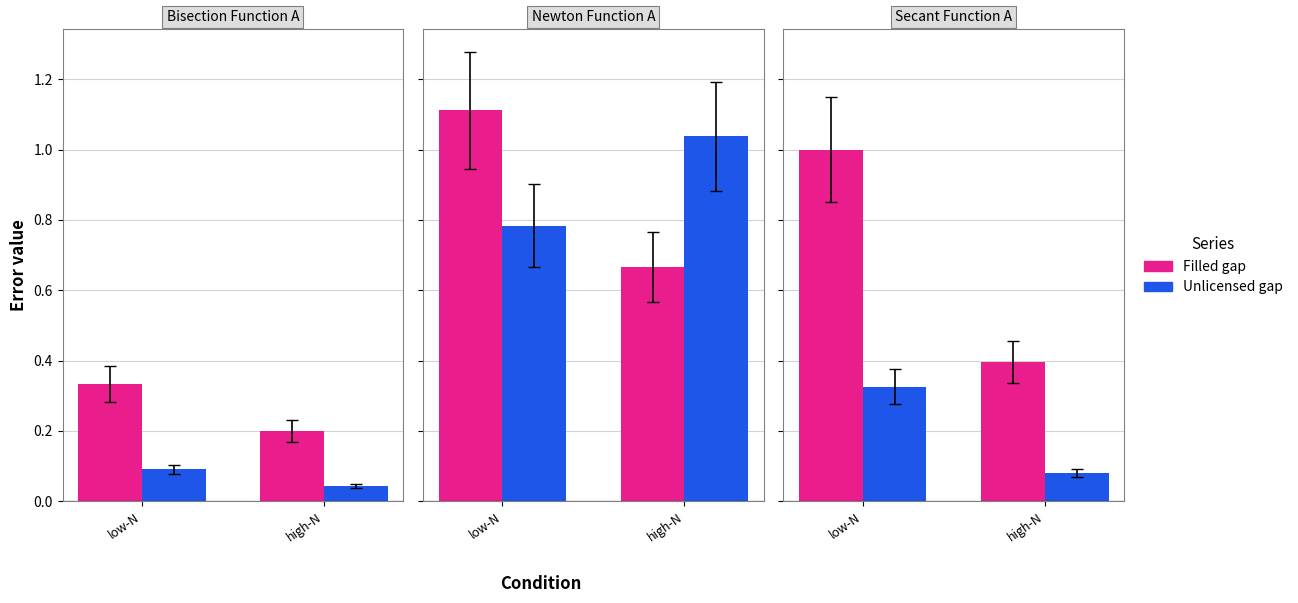

List the labels in order of Filled gap value, smallest first.

high-N, low-N